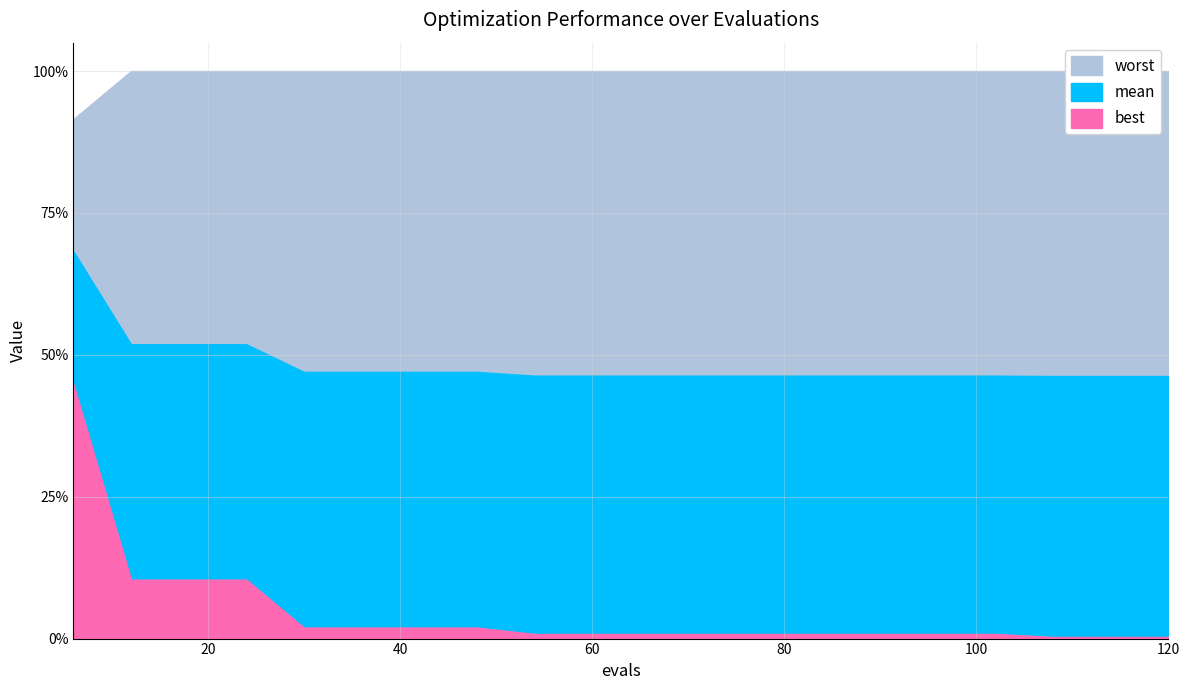

How many lines are shown in the chart?

3